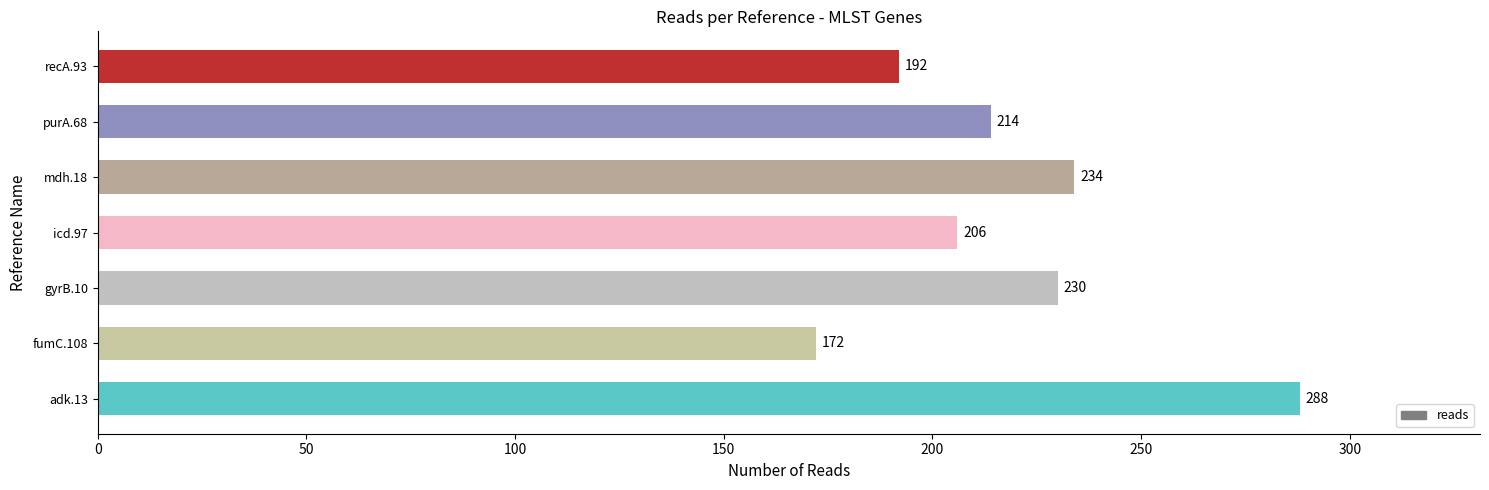

What is the ratio of the value at recA.93 to the value at adk.13?

0.7